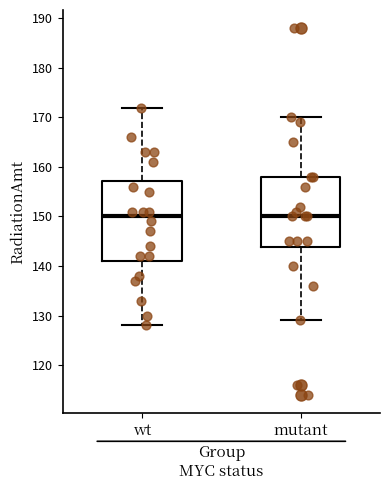

Reading left to right, read every box against the y-axis: the position of its median line, the range the box covers, and the ends of its whiskers. The values are not printed on the chart, so give them approximately, as read against the axis.

wt: median 150, box 141 to 157, whiskers 128 to 172
mutant: median 150, box 144 to 158, whiskers 129 to 170